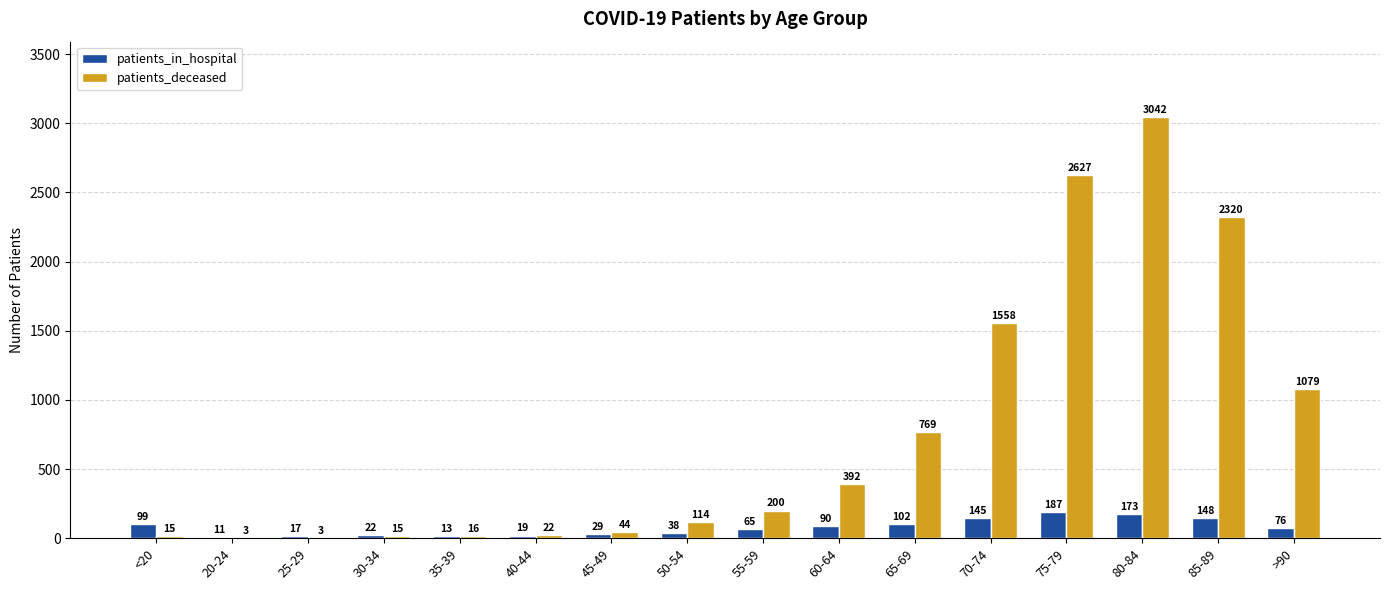

What is the difference between the patients_in_hospital values at 65-69 and <20?

3